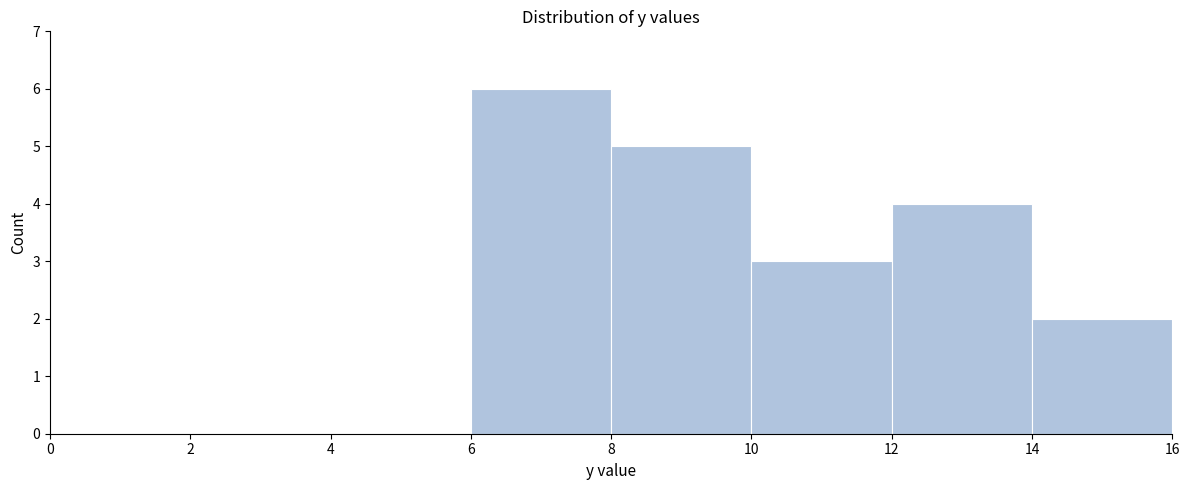

Which range on the x-axis has the tallest bar?

6 to 8